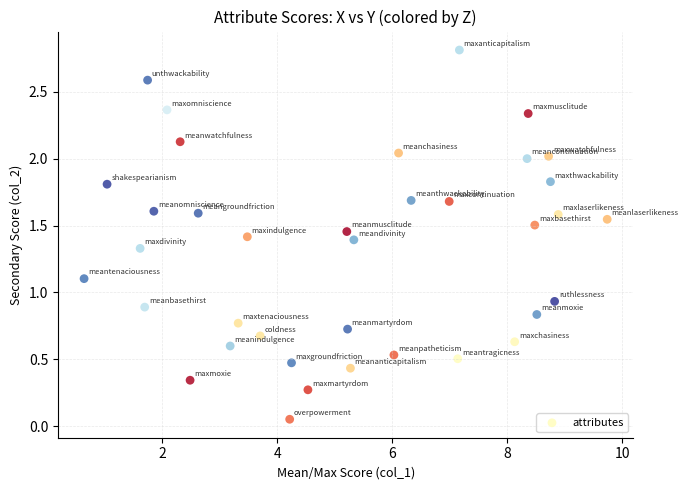

What is the range of Y values (max minus min)?

2.8